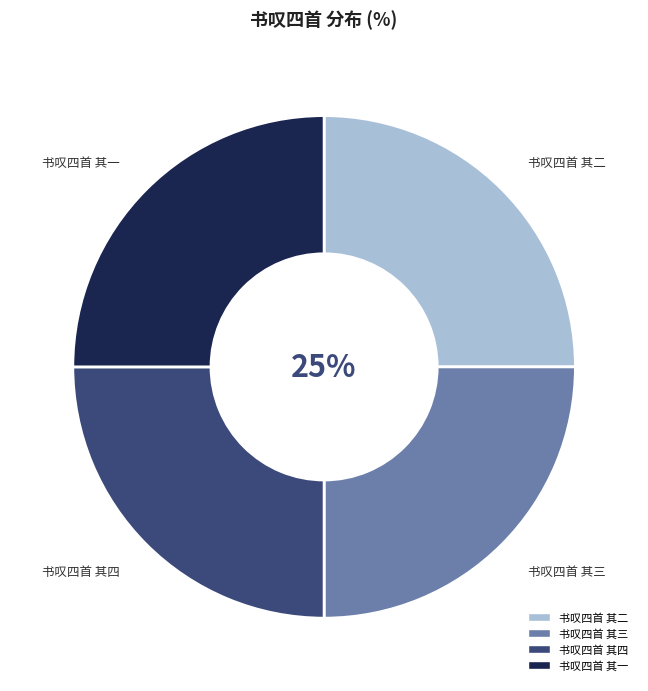

To the nearest percent, what is the combined percentage of 书叹四首 其二 and 书叹四首 其四?

50%